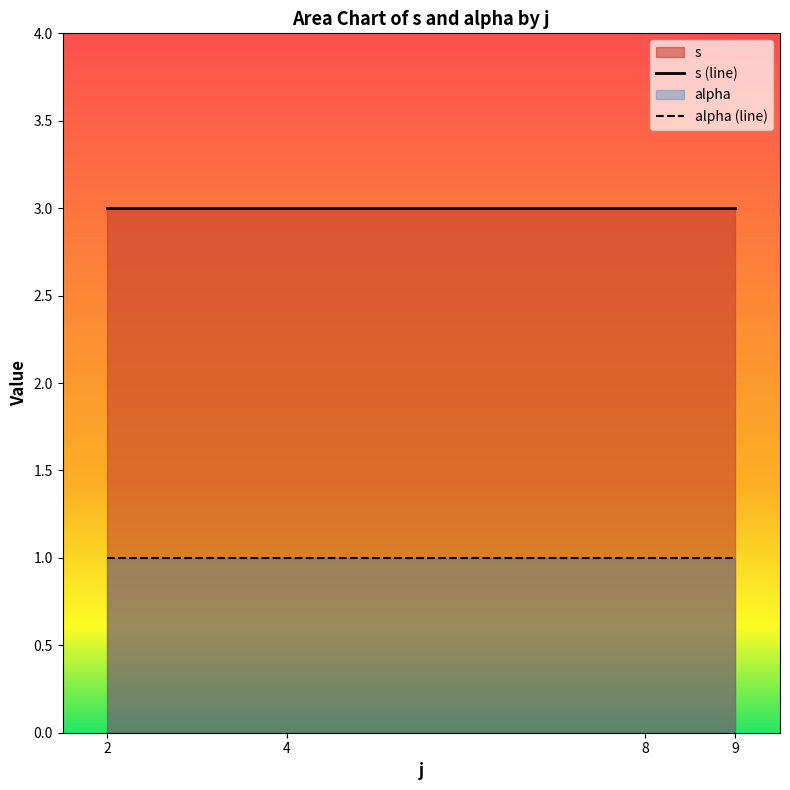

Which label corresponds to the smallest value in the chart?

2